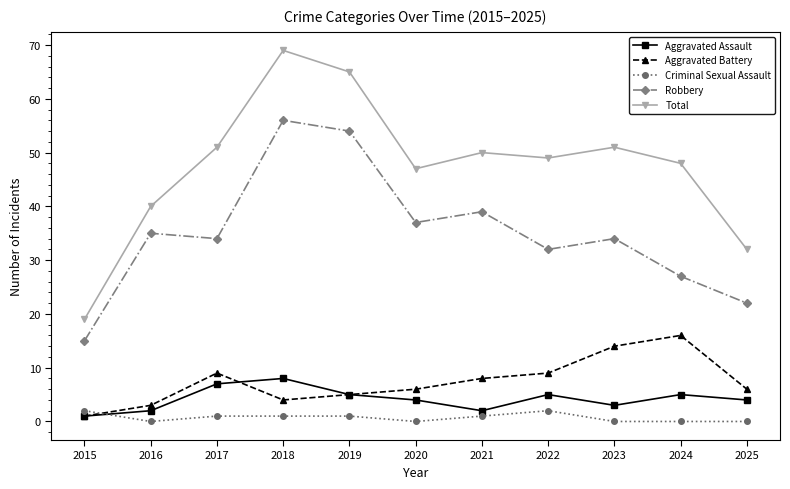

At how many categories does at least one series exceed 41?

8